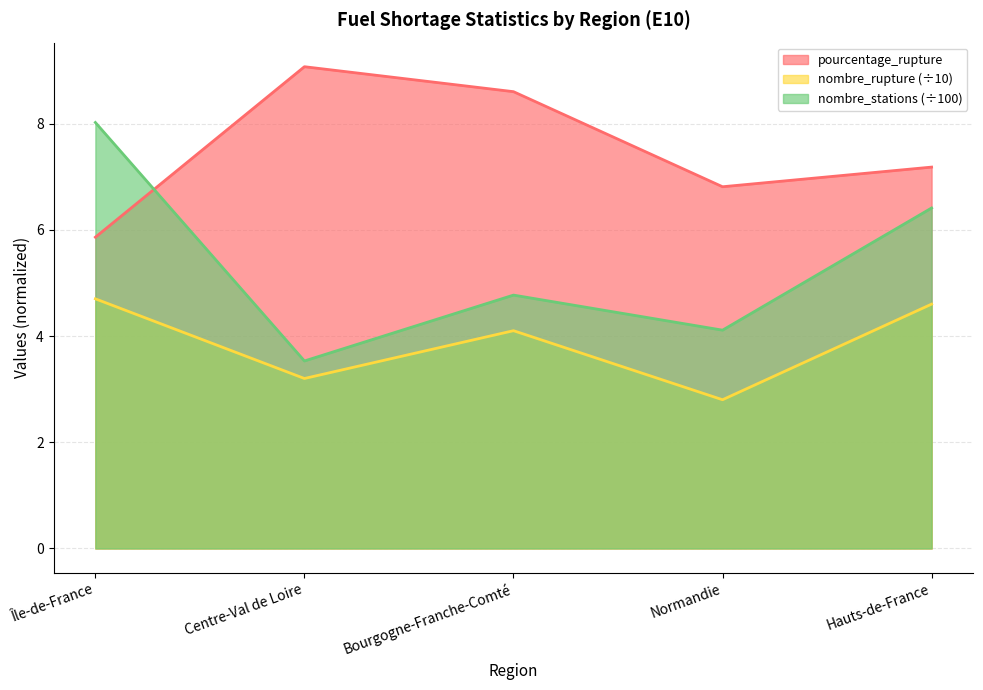

Is the value of pourcentage_rupture at Normandie greater than the value of nombre_rupture at Hauts-de-France?

Yes